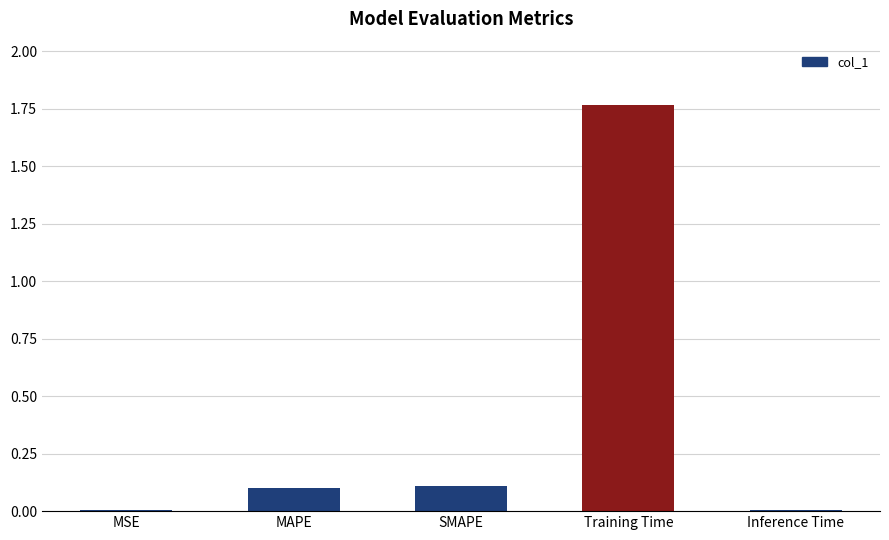

What is the label of the 4th bar from the right?

MAPE